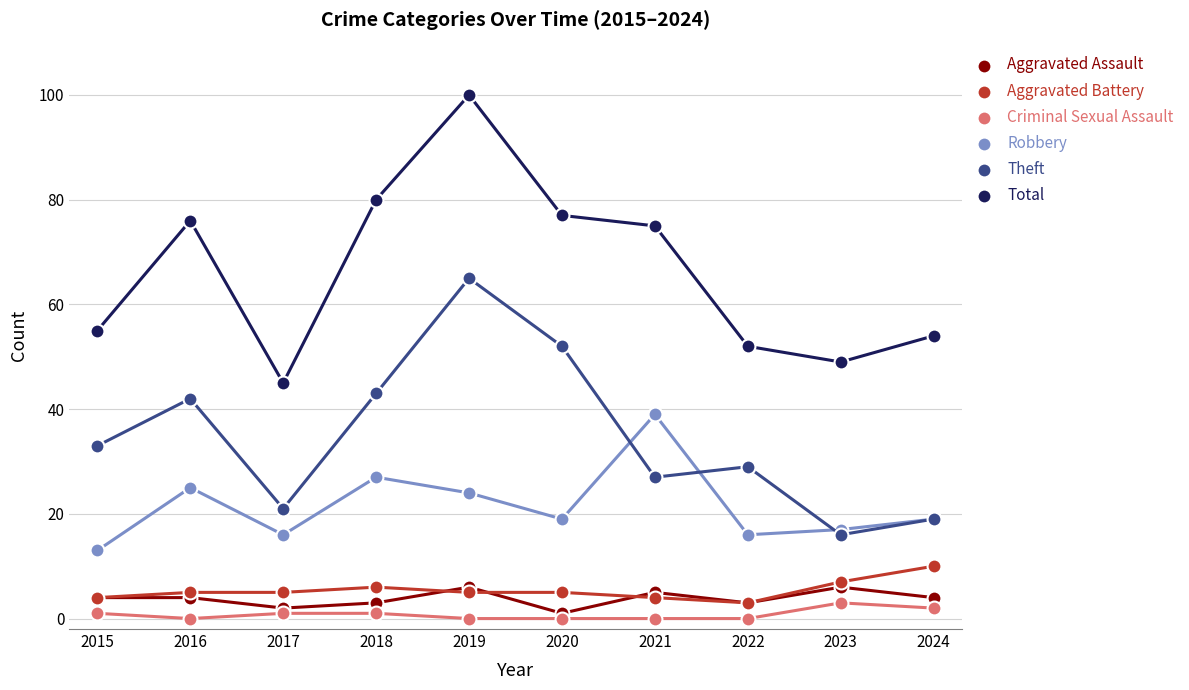

What is the value of the Theft point at the 3rd from the left?

21